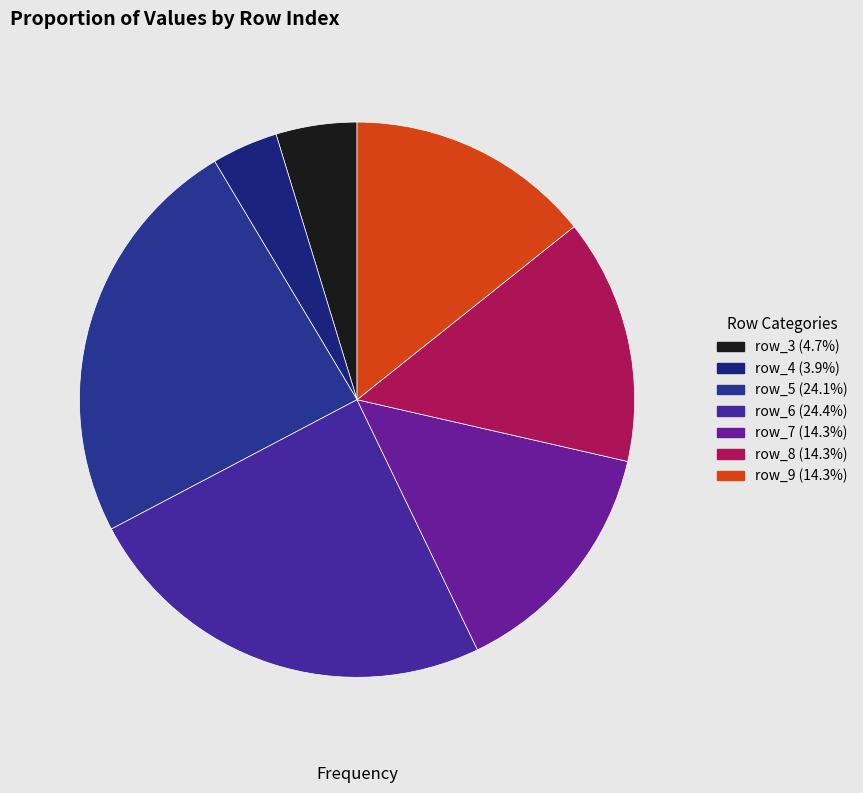

What is the largest slice in the pie chart?

row_6